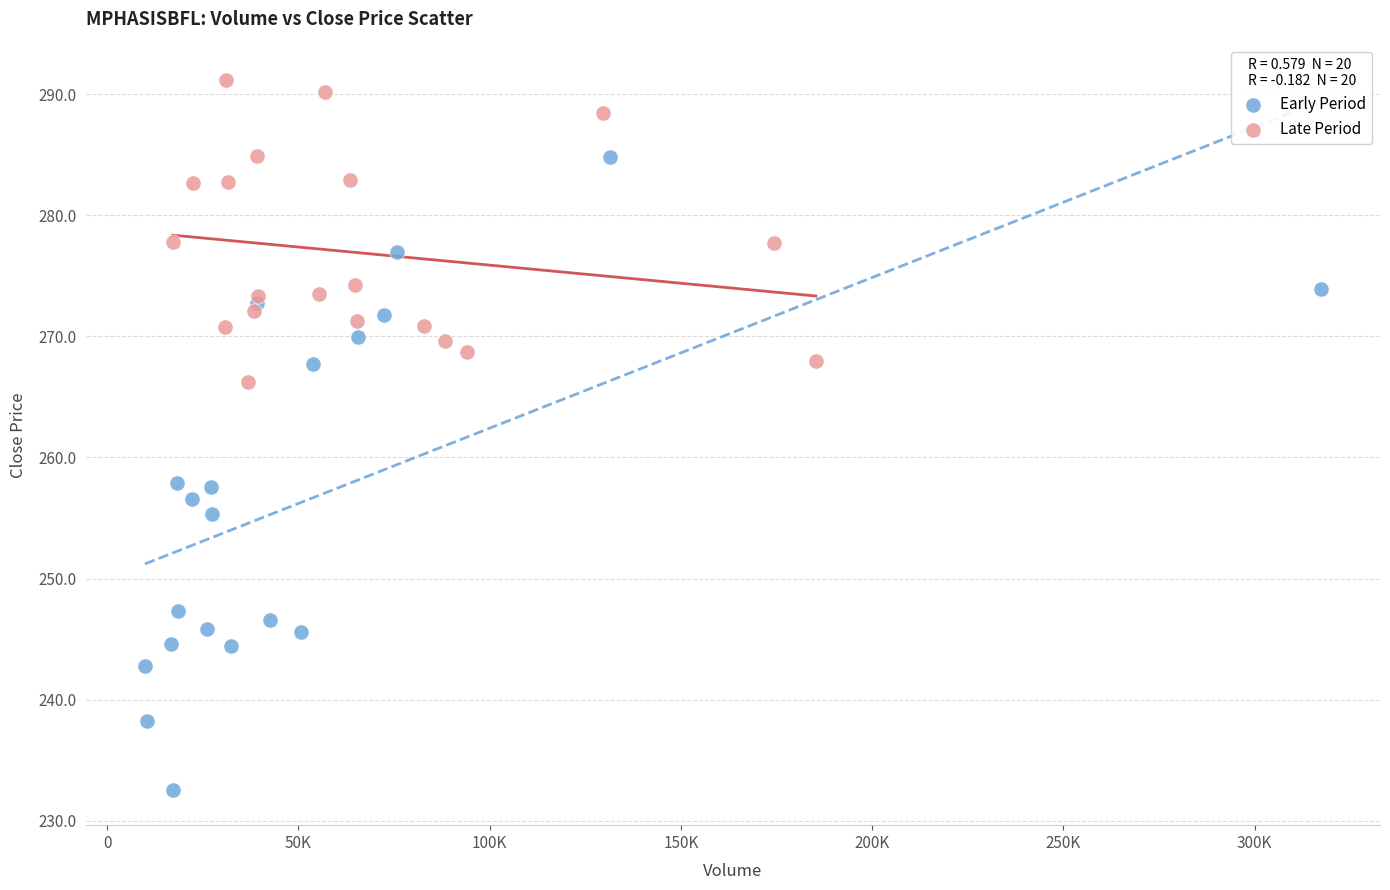

Which series reaches the minimum Y coordinate?

Early Period